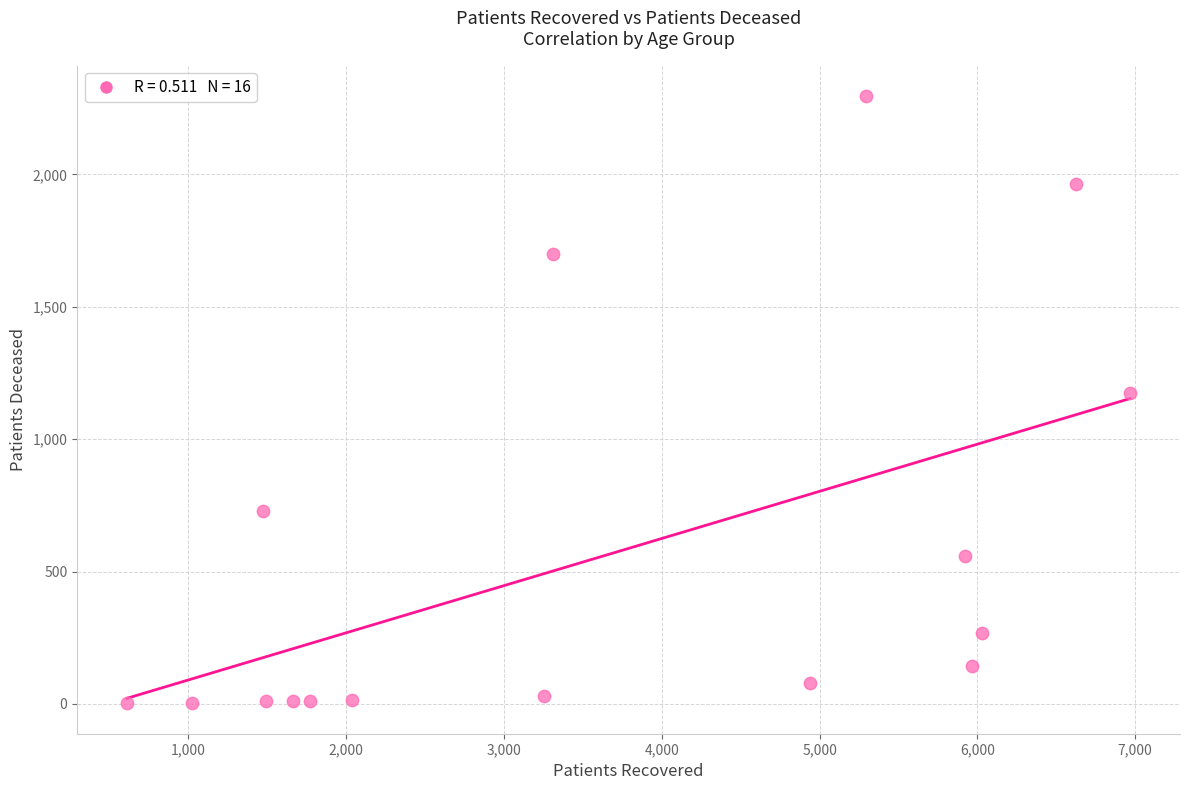

What is the range of X values (max minus min)?

6353